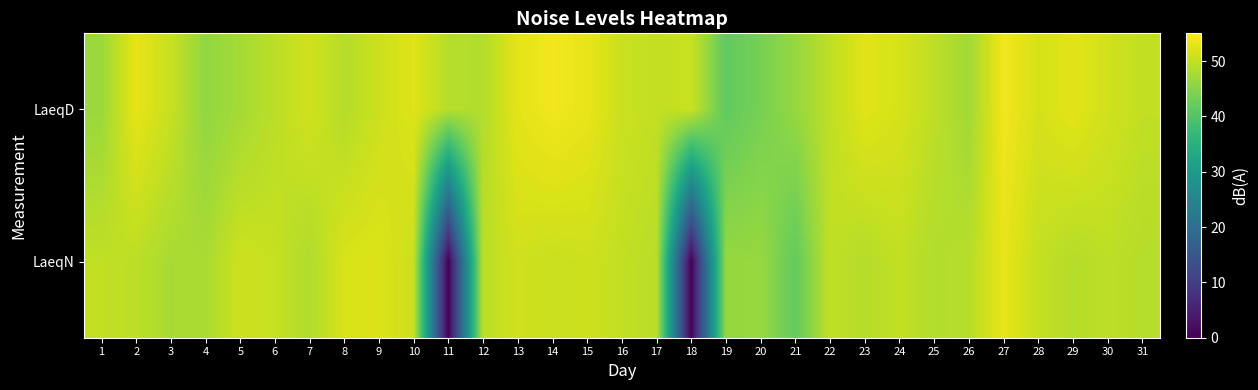

What is the maximum value shown in the chart?

54.0